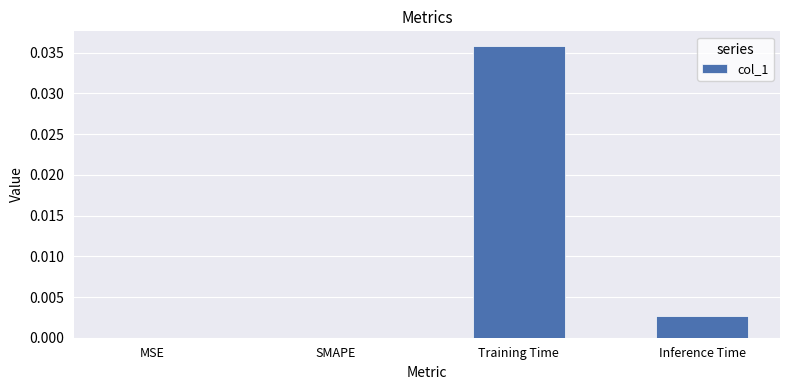

Are the bars horizontal?

No